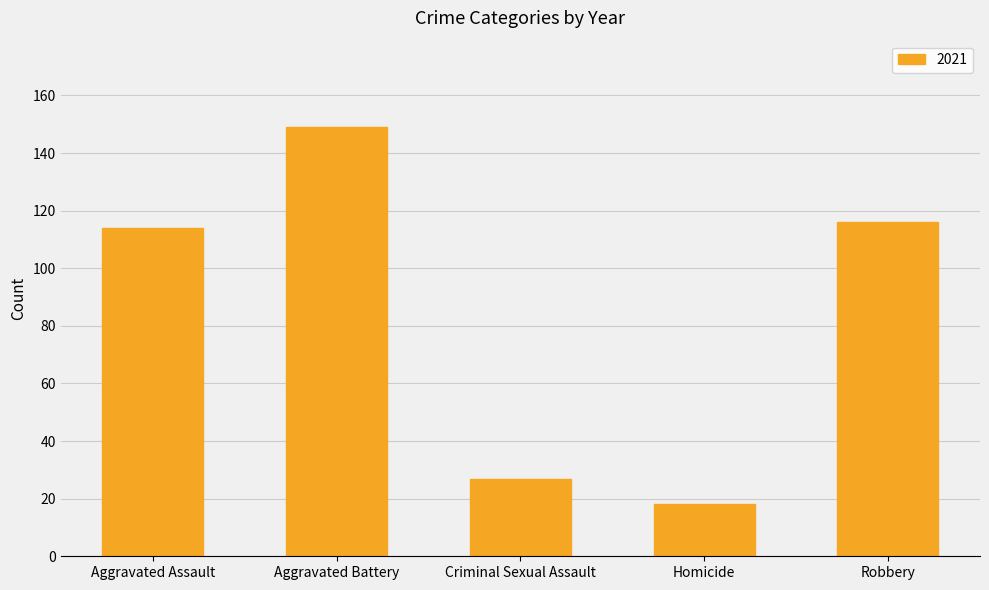

Reading left to right, what are all the values shown in this chart?

Aggravated Assault=114	Aggravated Battery=149	Criminal Sexual Assault=27	Homicide=18	Robbery=116